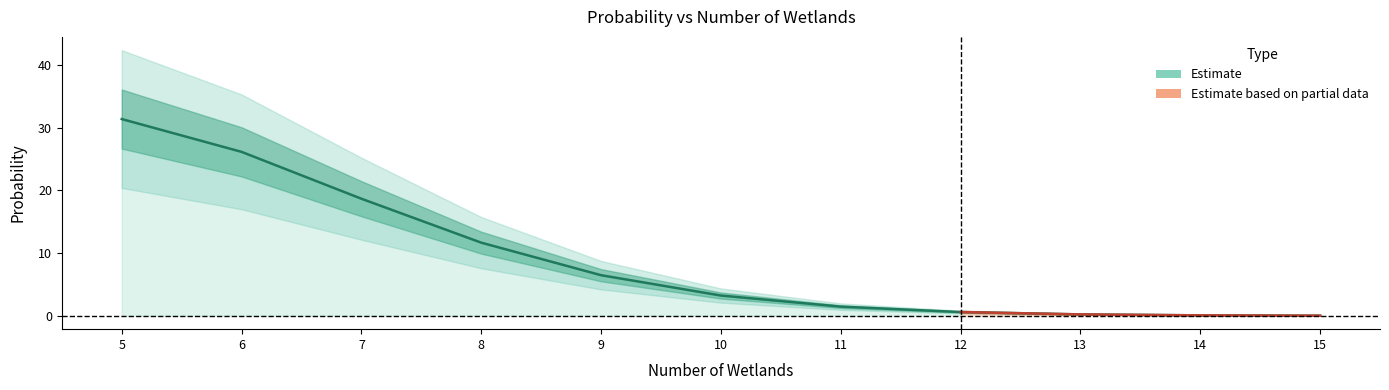

True or false: there are more than 1 points higher than both neighbors.

False